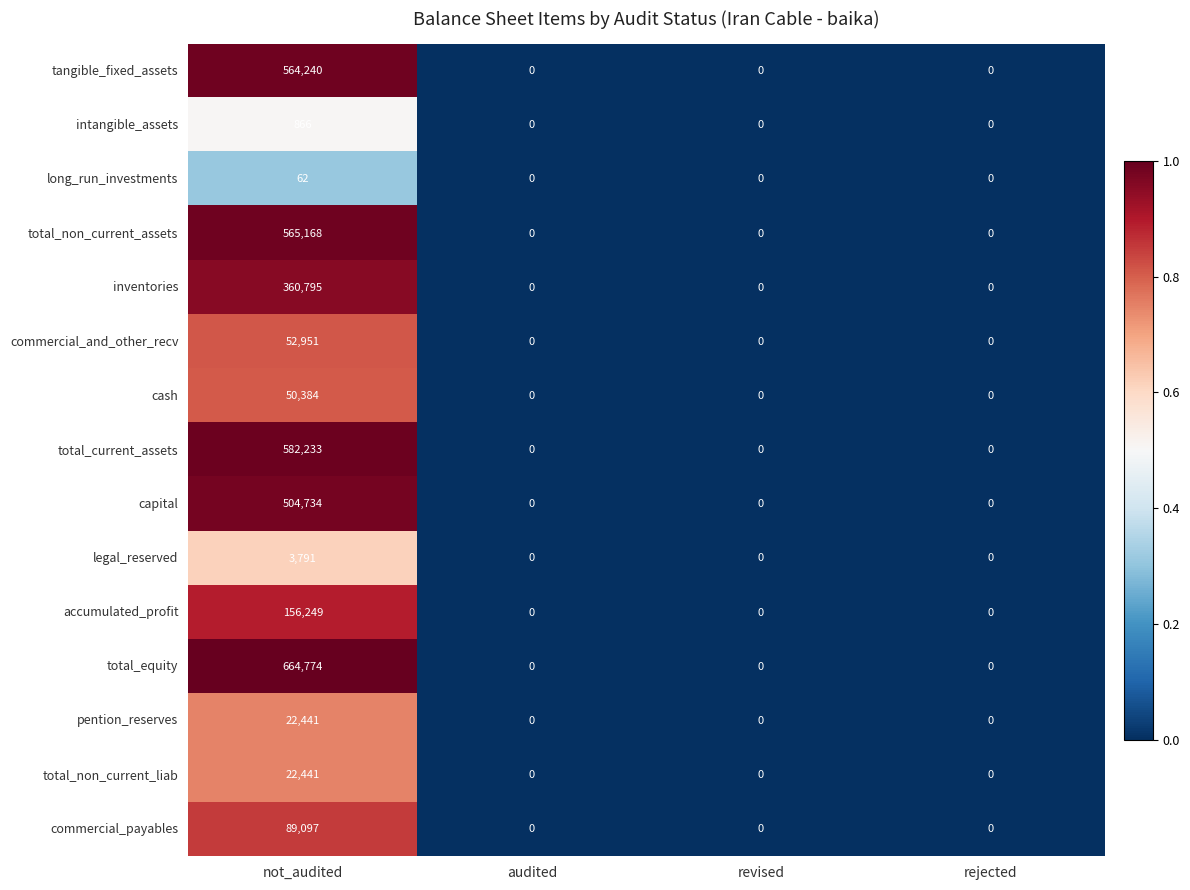

What is the greatest value displayed?

664774